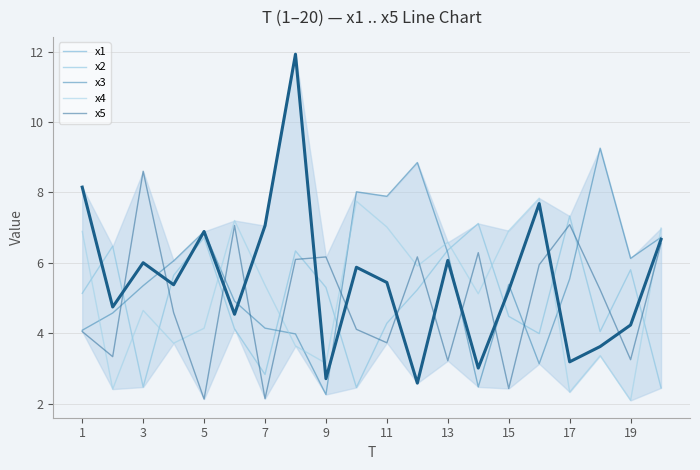

Is it true that x5 equals 1.5 at 13?

False